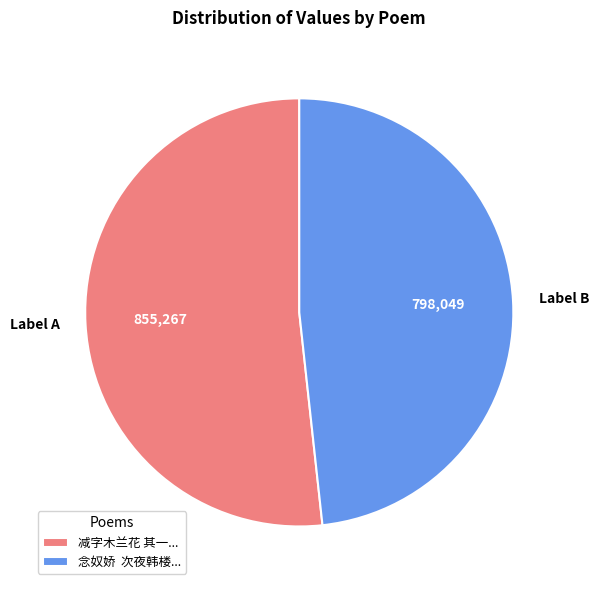

How many segments does this pie chart have?

2